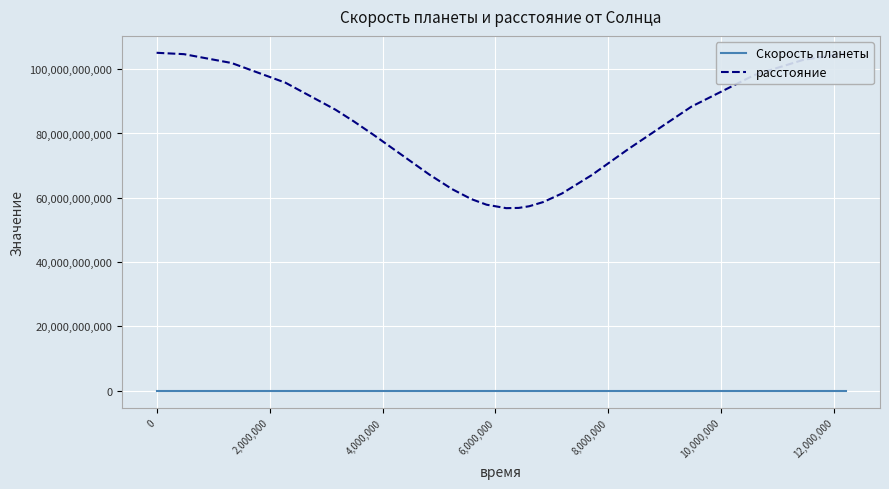

What is the difference between the maximum and minimum values in the расстояние series?

48316264961